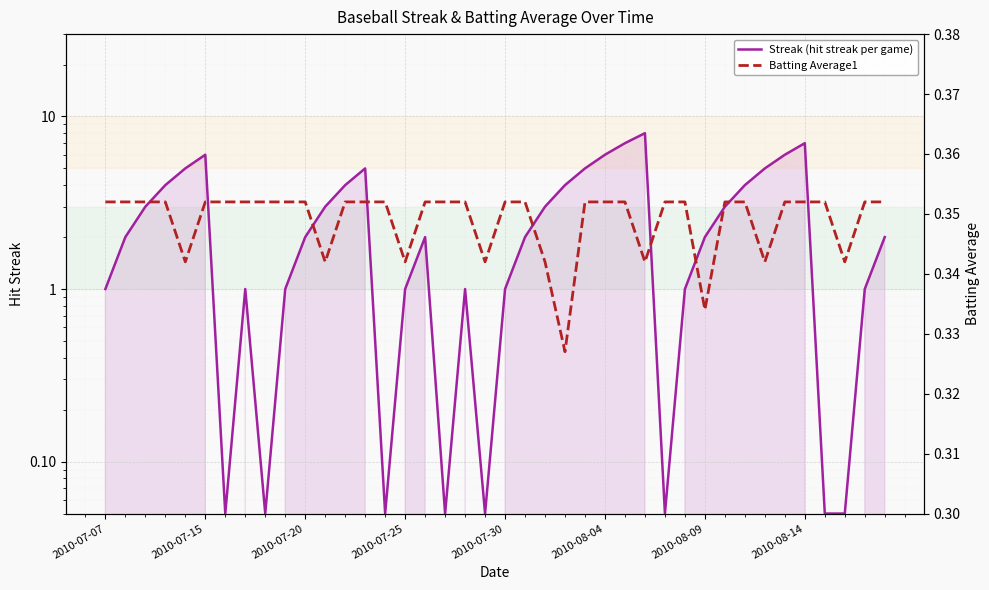

Which has a higher value, 10 or 2010-08-14?

10